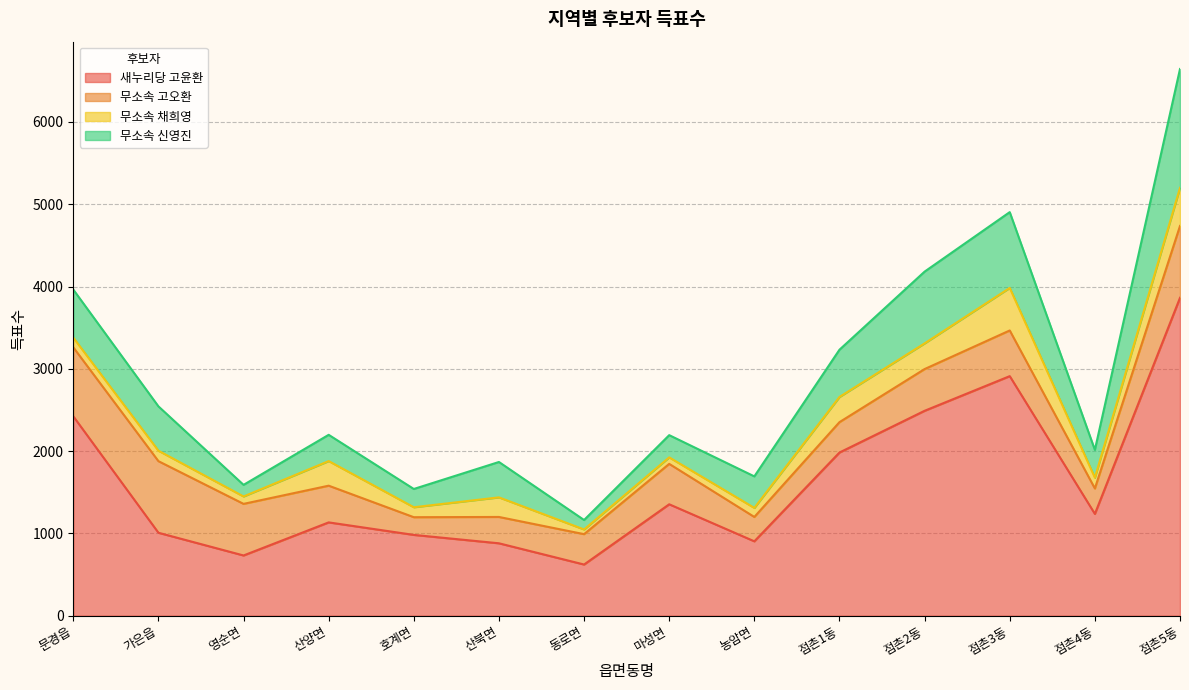

What are all the series names shown in the legend?

새누리당 고윤환, 무소속 고오환, 무소속 채희영, 무소속 신영진